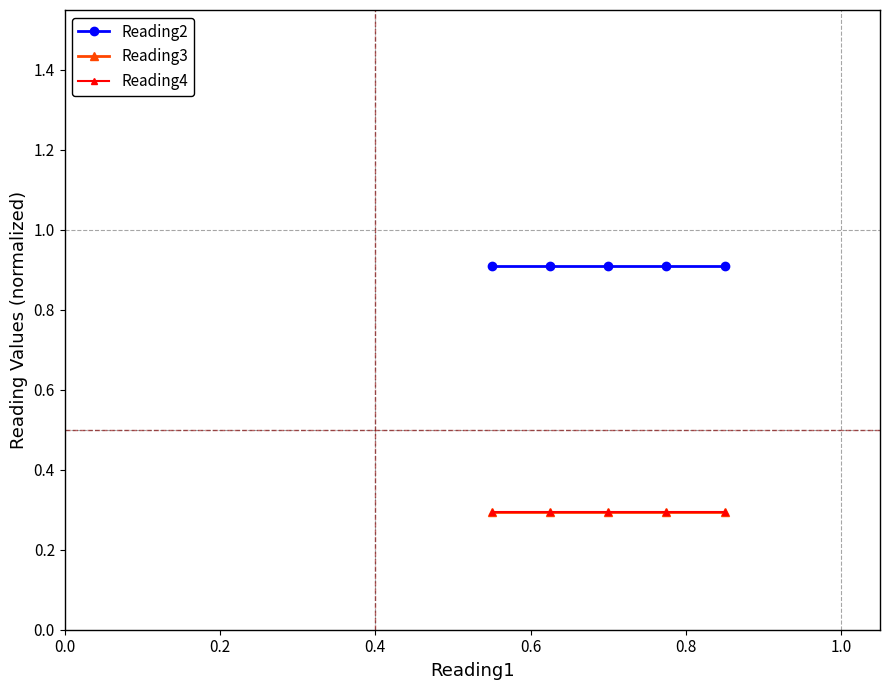

At how many categories does at least one series exceed 0?

5